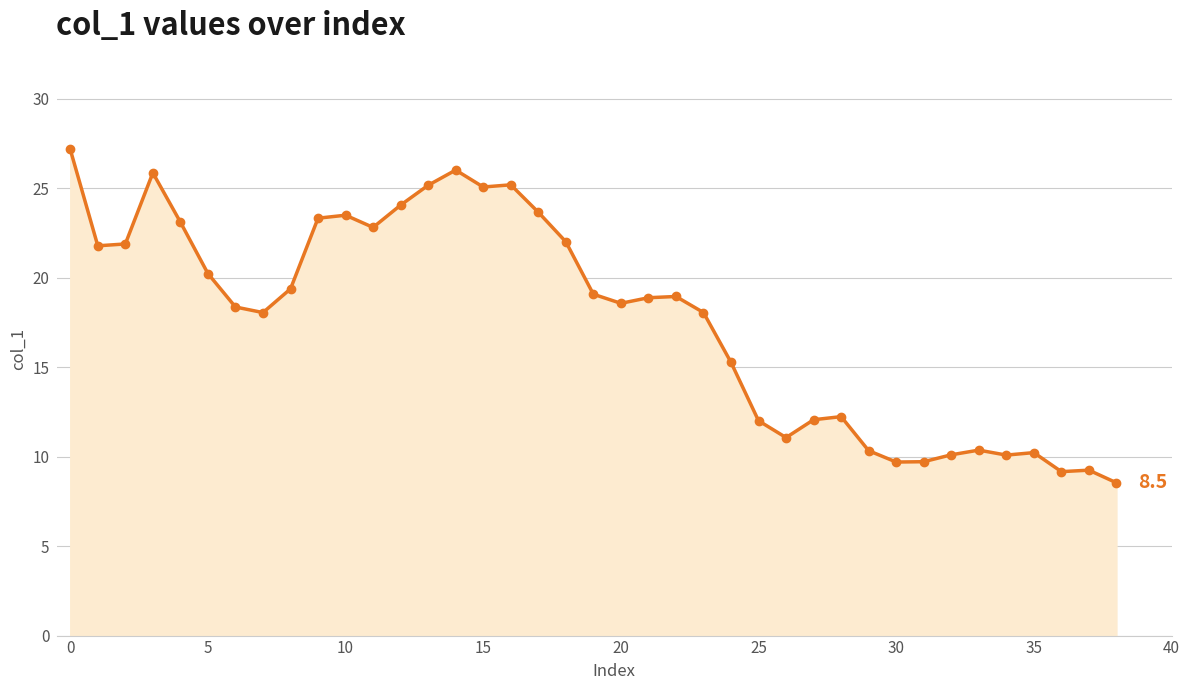

Does the chart display data point markers on the line(s)?

Yes